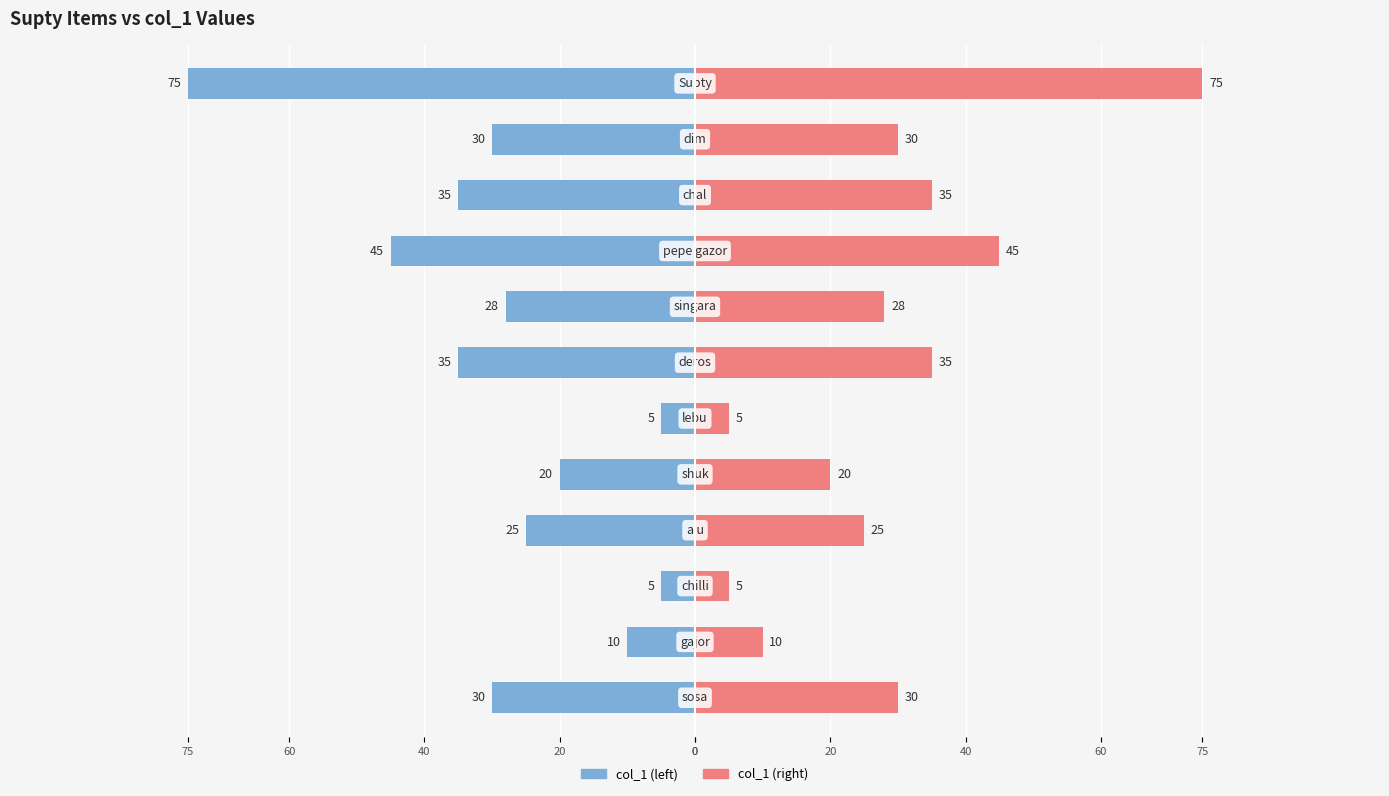

At how many categories does at least one series exceed 40?

2